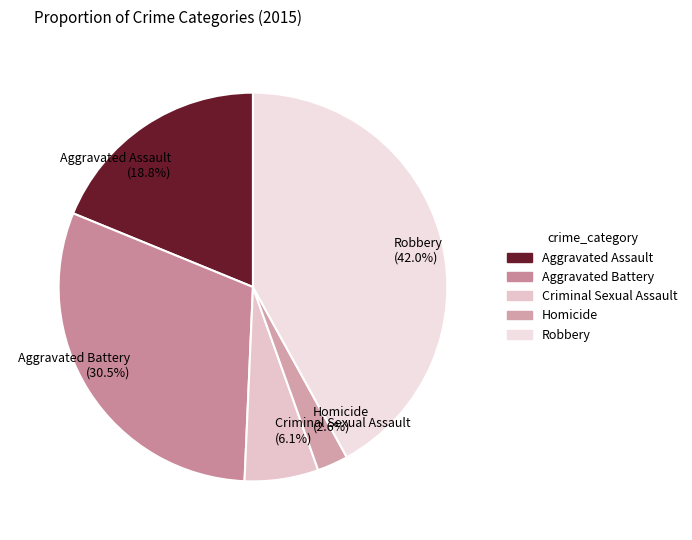

True or false: Criminal Sexual Assault accounts for 6% of the total.

True